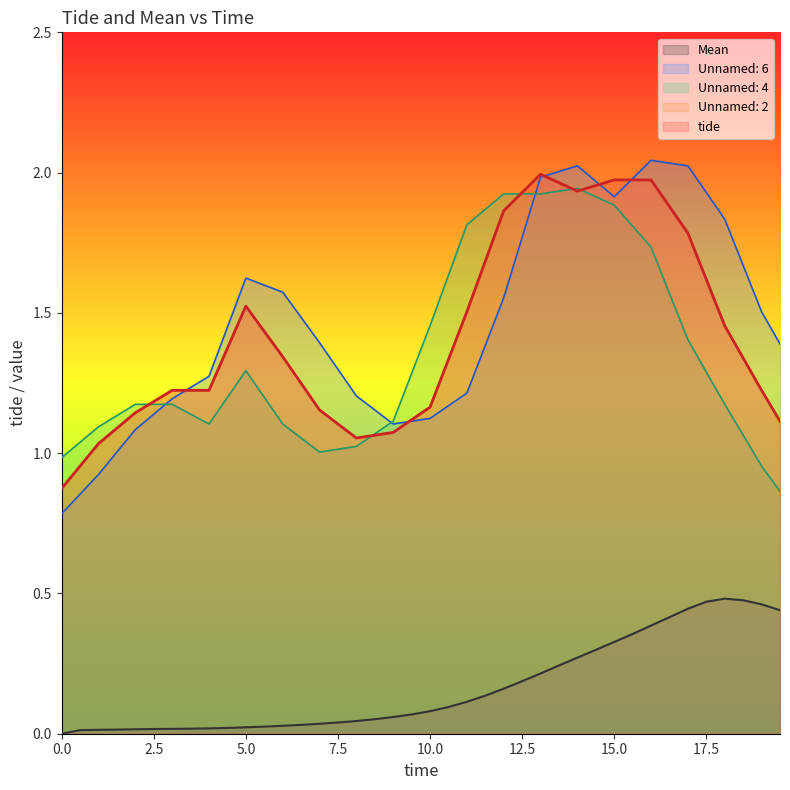

Where is the first local maximum for Unnamed: 2?

5.0